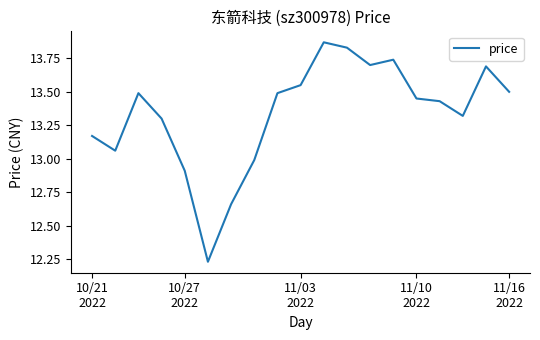

How many lines are shown in the chart?

1